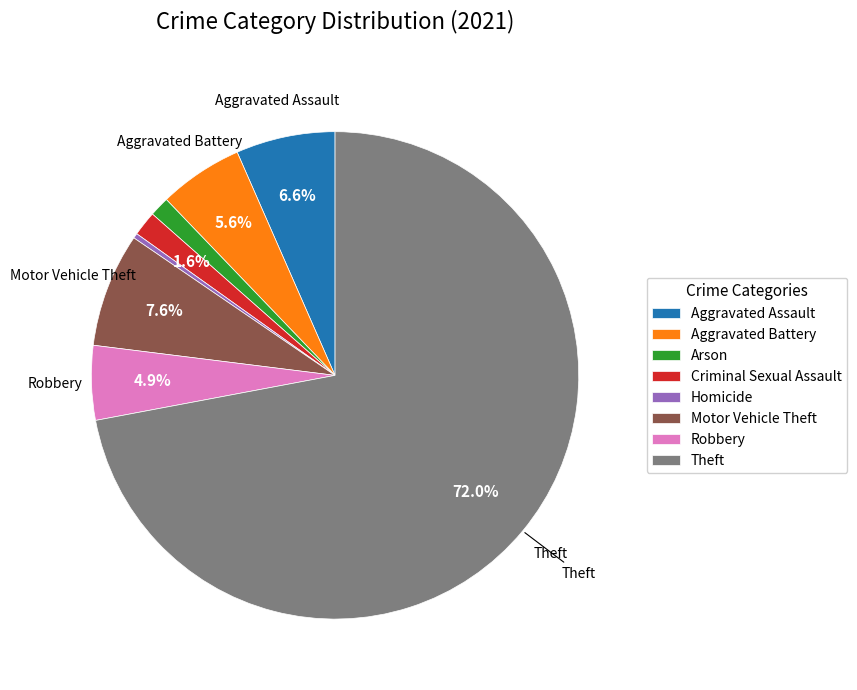

How many segments does this pie chart have?

8